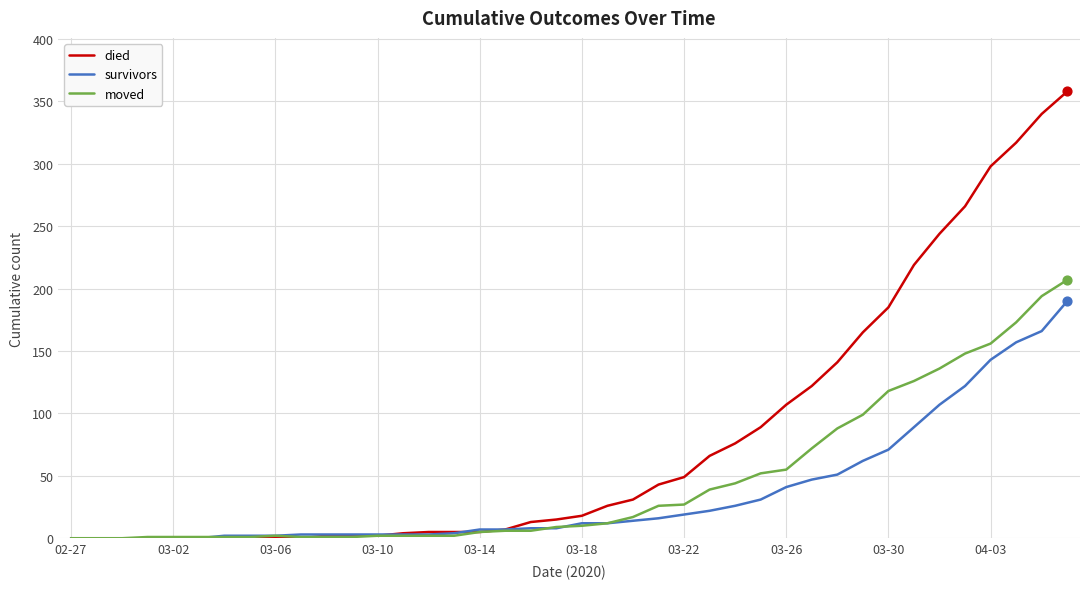

Which series has the widest spread of values?

died